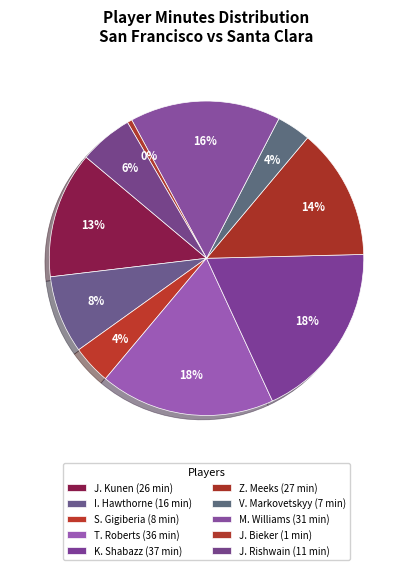

How much of the chart is everything except J. Bieker?

99.5%